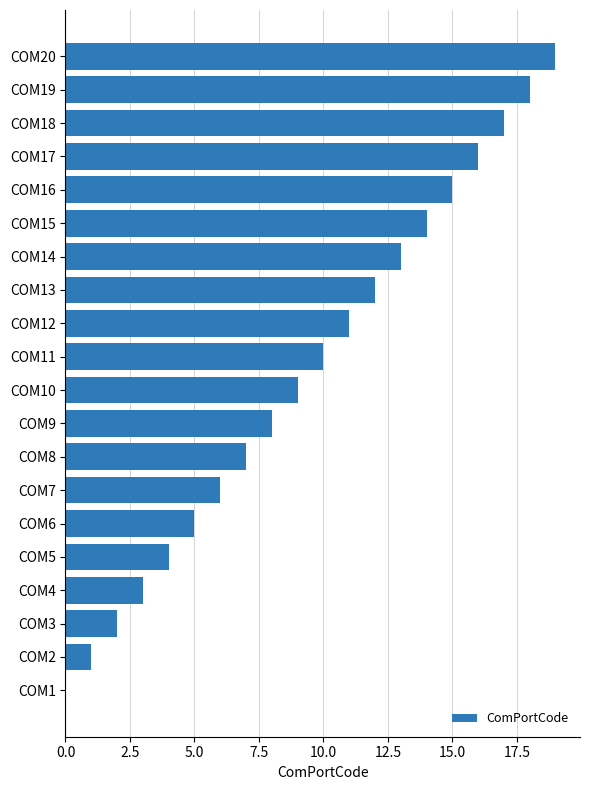

What is the maximum value shown in the chart?

19